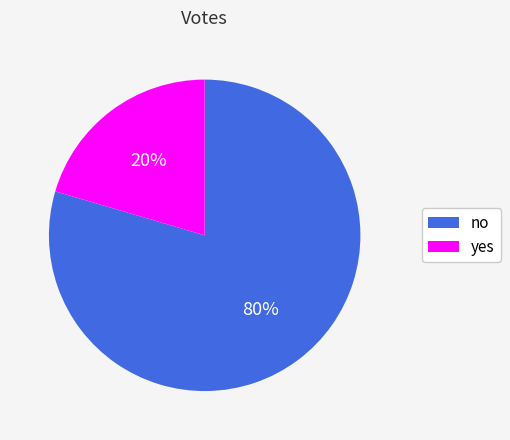

What percentage is the no slice, to the nearest percent?

80%